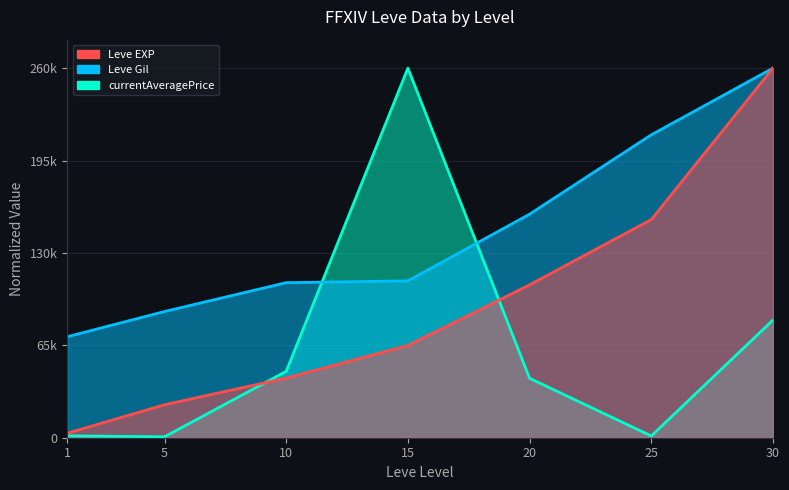

Between 15 and 30, which series saw the biggest shift?

Leve EXP